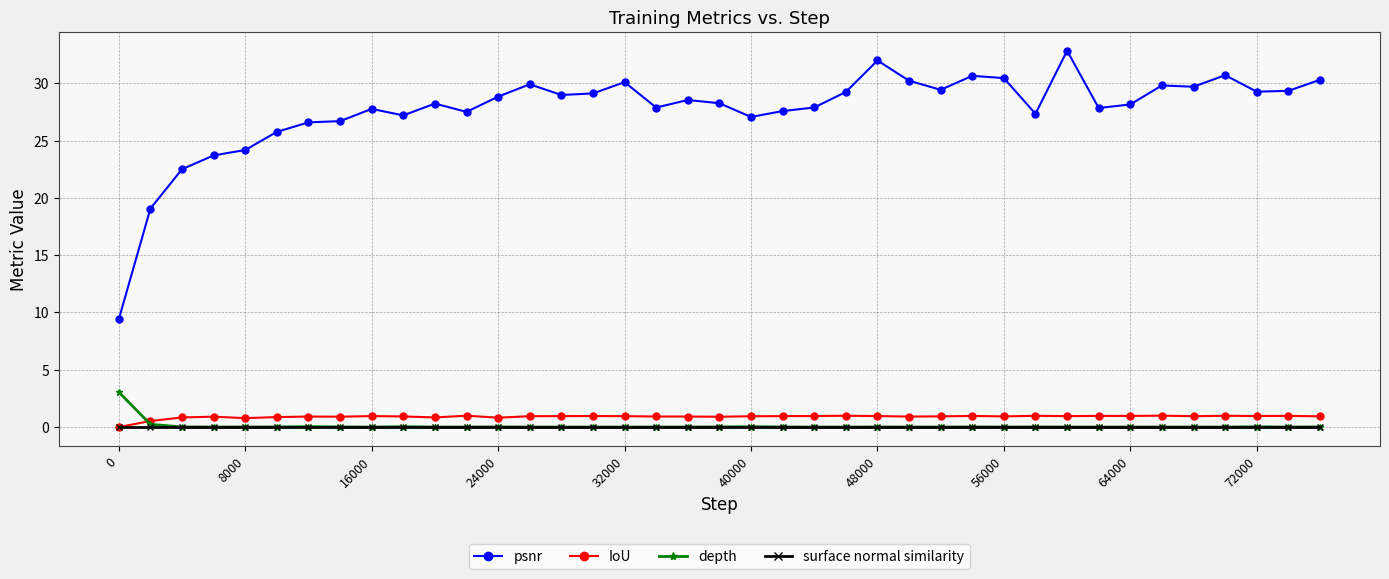

What is the value of the psnr point at the 23rd from the left?

27.9